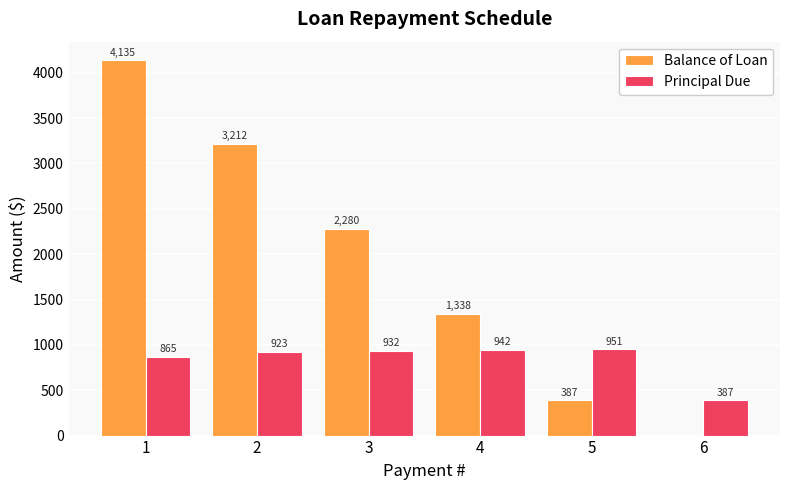

The Principal Due series shows 542.1 at 3. True or false?

False